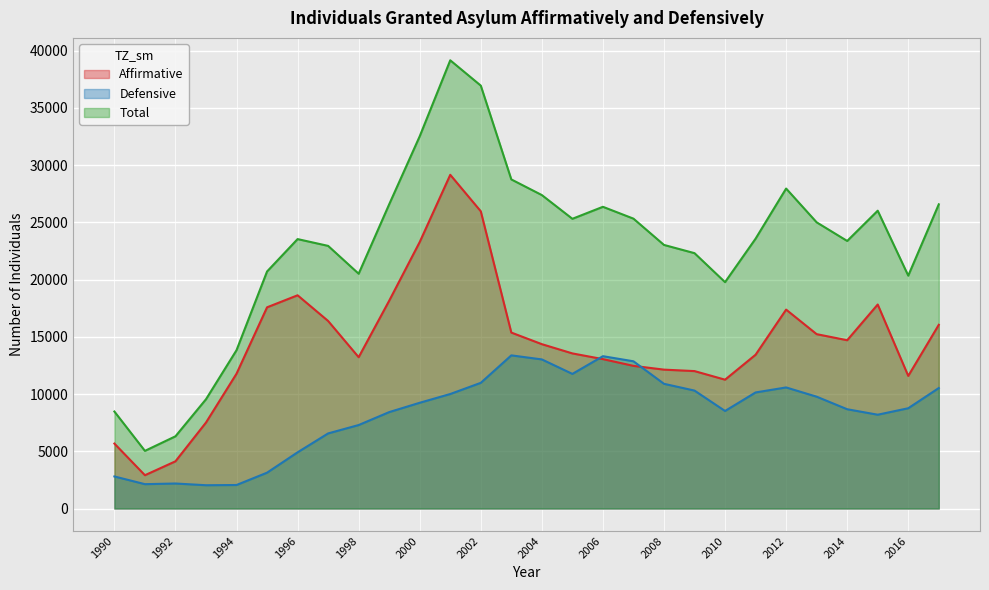

Where is Total nearest to the value 22091?

2009